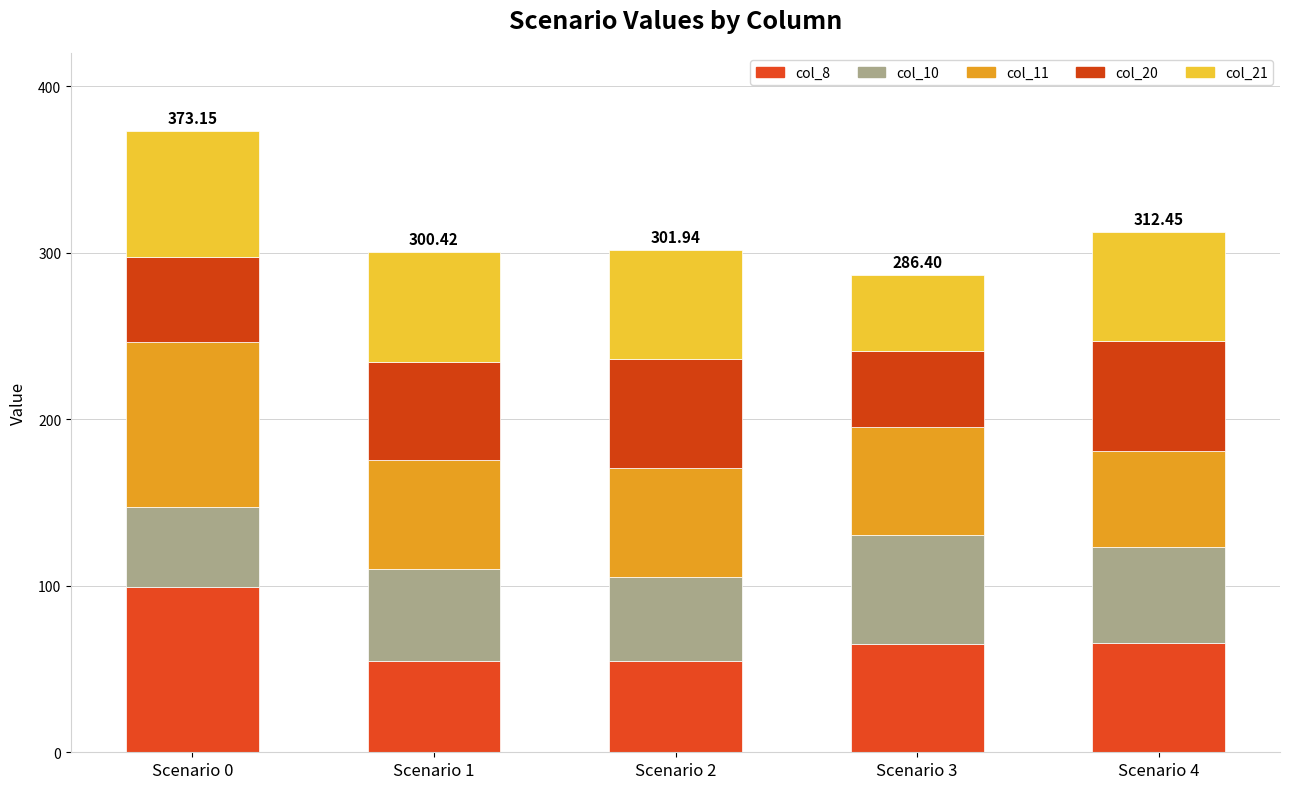

Which category has the lowest value in the col_8 series?

Scenario 1